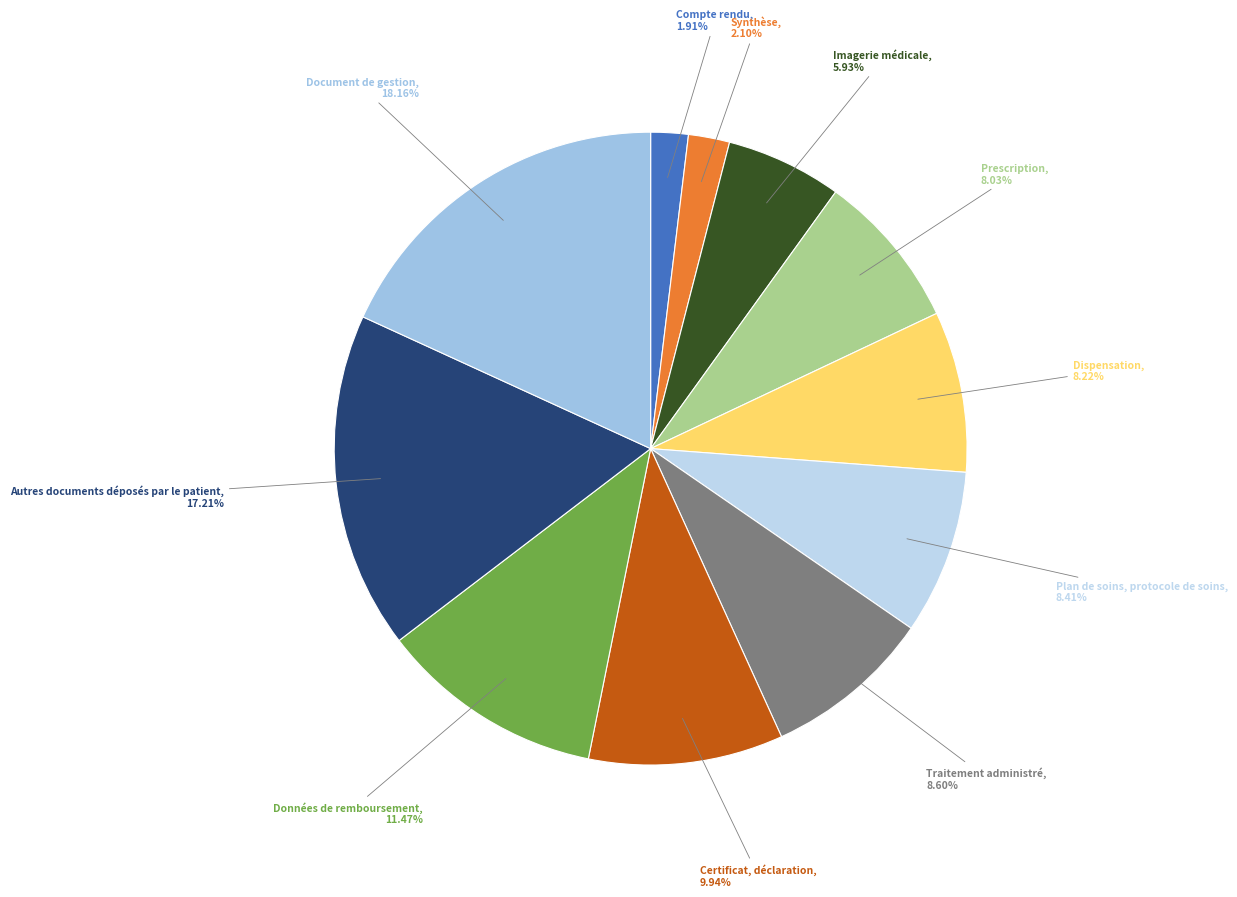

Rank the categories by value from highest to lowest.

Document de gestion, Autres documents déposés par le patient, Données de remboursement, Certificat, déclaration, Traitement administré, Plan de soins, protocole de soins, Dispensation, Prescription, Imagerie médicale, Synthèse, Compte rendu